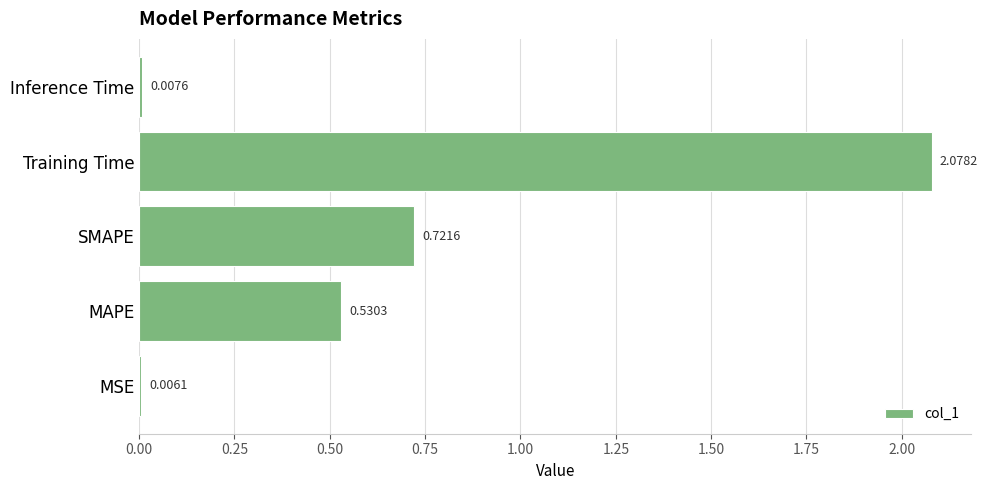

At which category does the chart reach its peak across all series?

Training Time